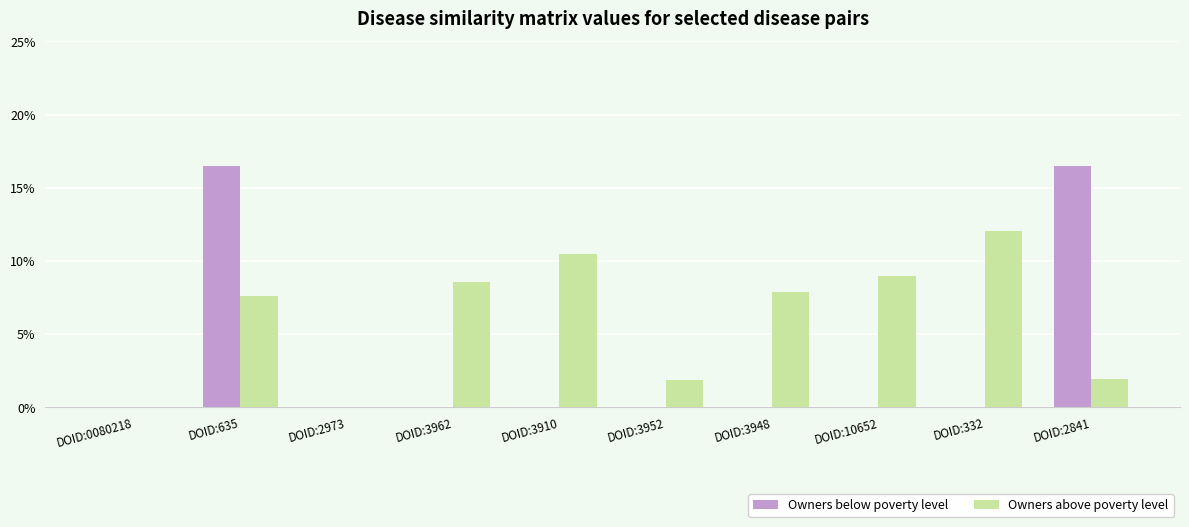

What position from the right is DOID:3962?

7